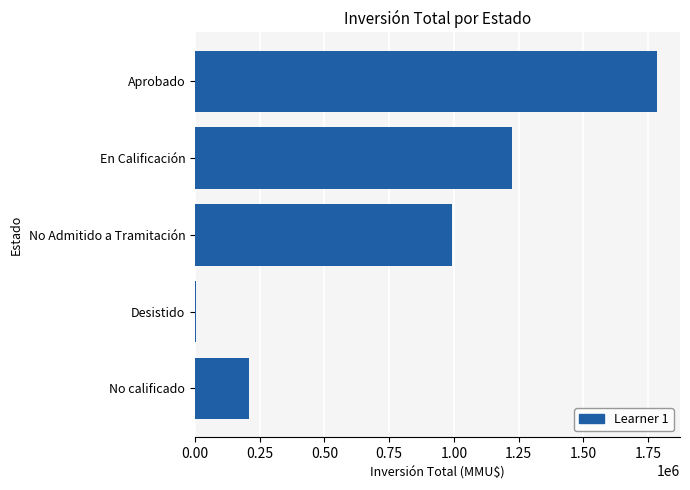

What is the maximum value shown in the chart?

1784406